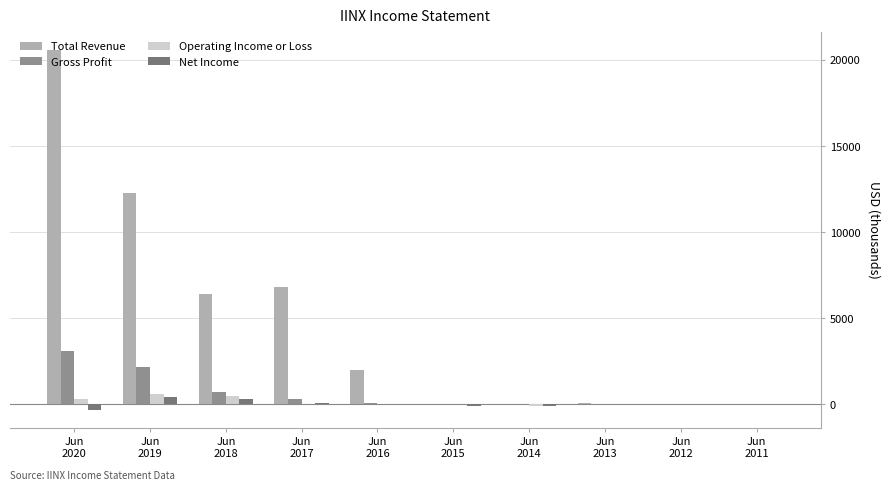

At which label does Total Revenue first exceed 2000?

Jun
2020